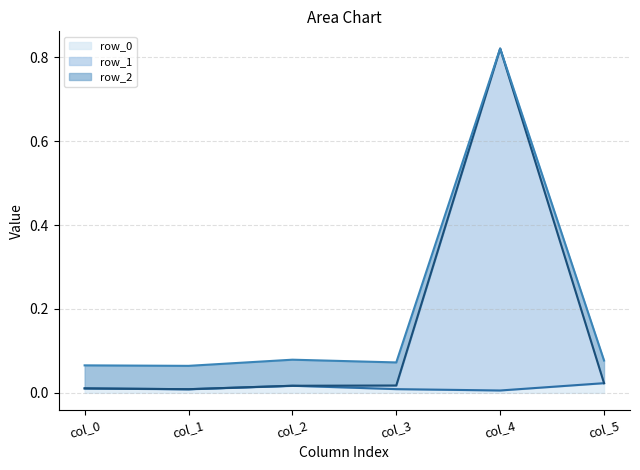

True or false: row_2_line and row_0_line cross at least once.

False